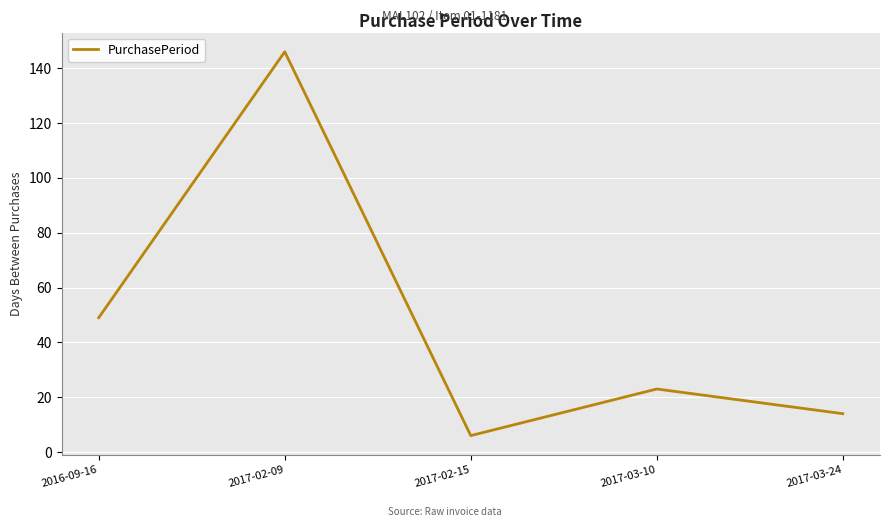

Which has a higher value, 2017-03-10 or 2017-02-15?

2017-03-10